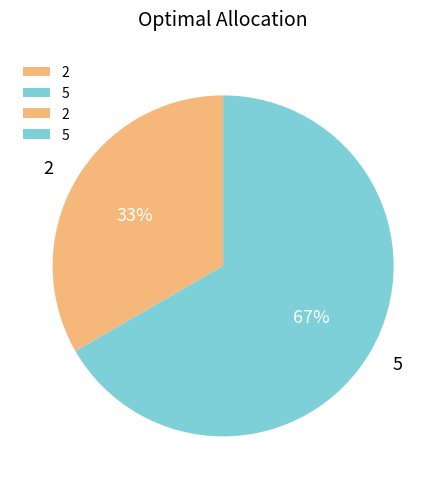

To the nearest percent, what is the average slice percentage?

50%